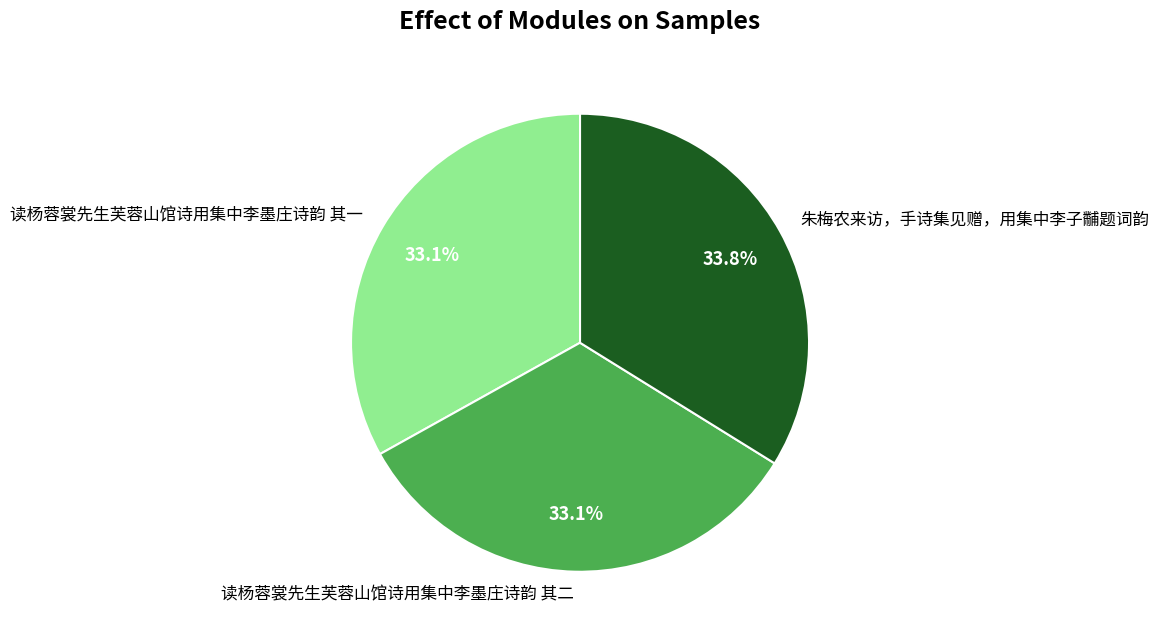

What percentage do 朱梅农来访，手诗集见赠，用集中李子黼题词韵 and 读杨蓉裳先生芙蓉山馆诗用集中李墨庄诗韵 其二 together represent?

66.9%